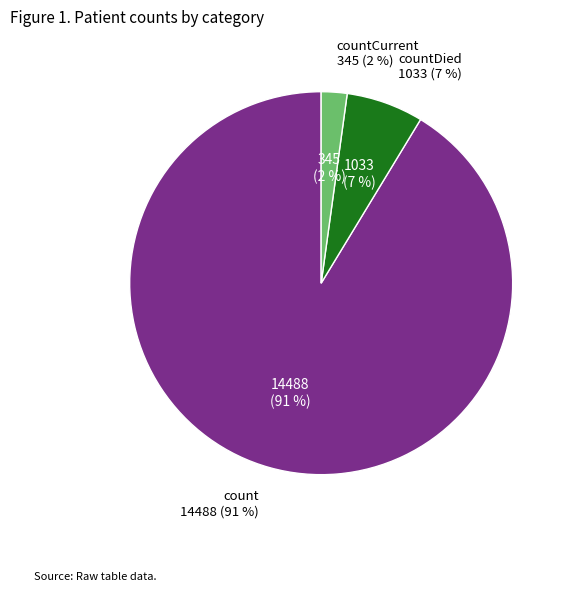

What percentage is the countCurrent slice, to the nearest percent?

2%